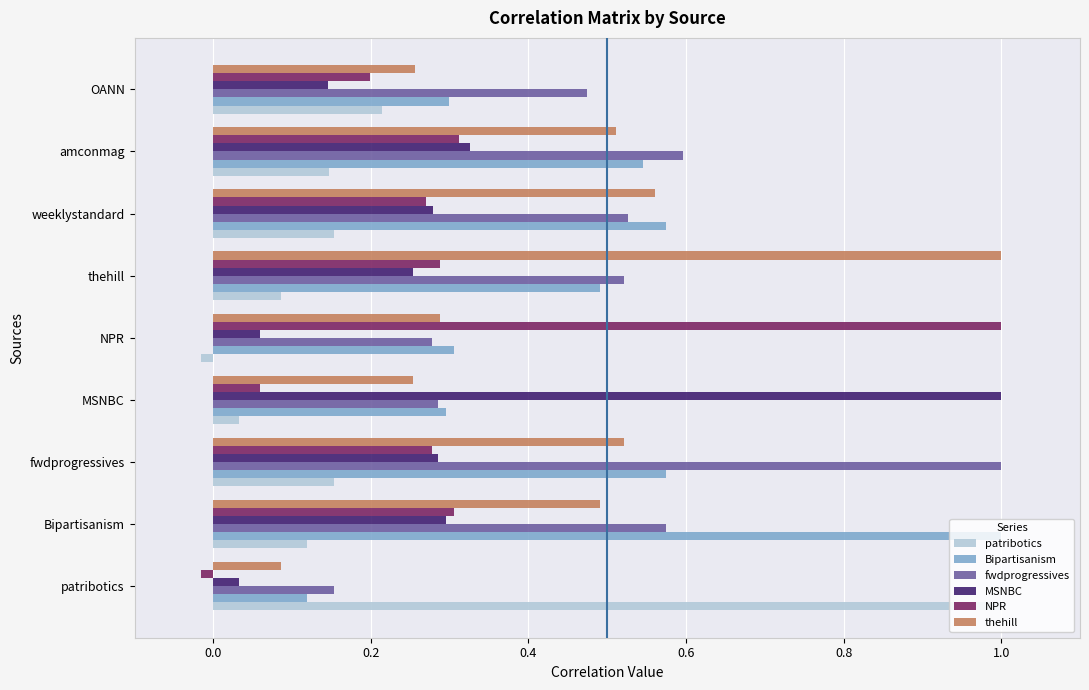

What is the sum of all patribotics values?

1.9